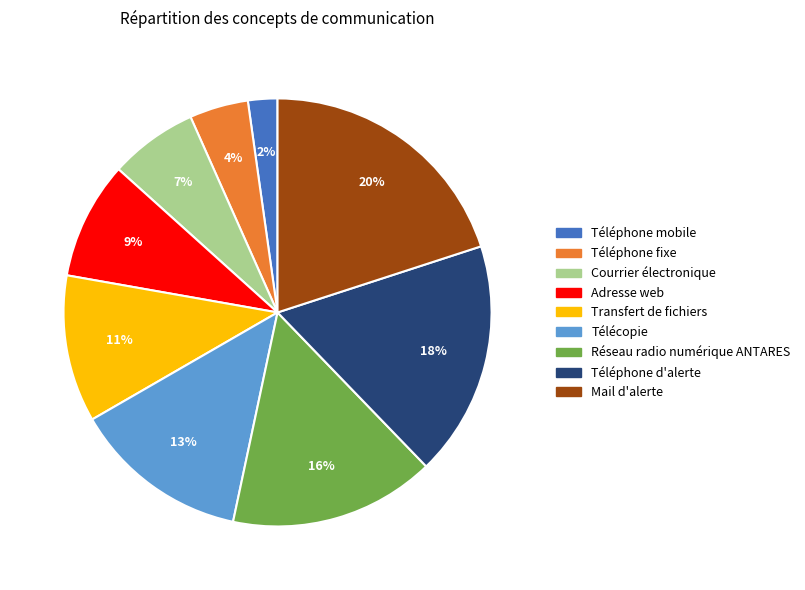

Is it true that Réseau radio numérique ANTARES is 27% of the pie?

False